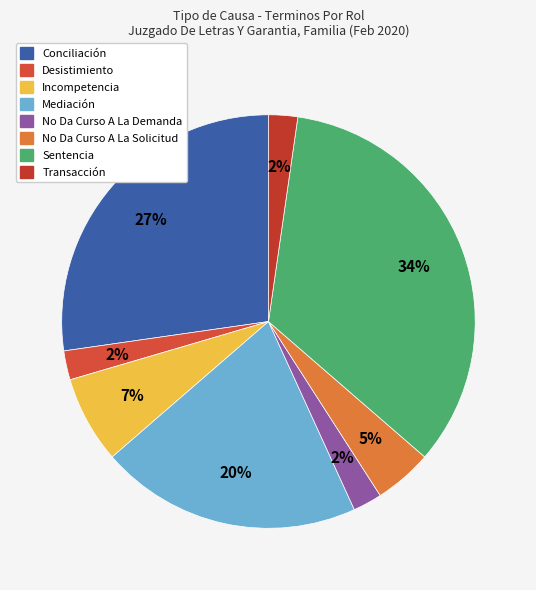

Is it true that No Da Curso A La Demanda is 2% of the pie?

True